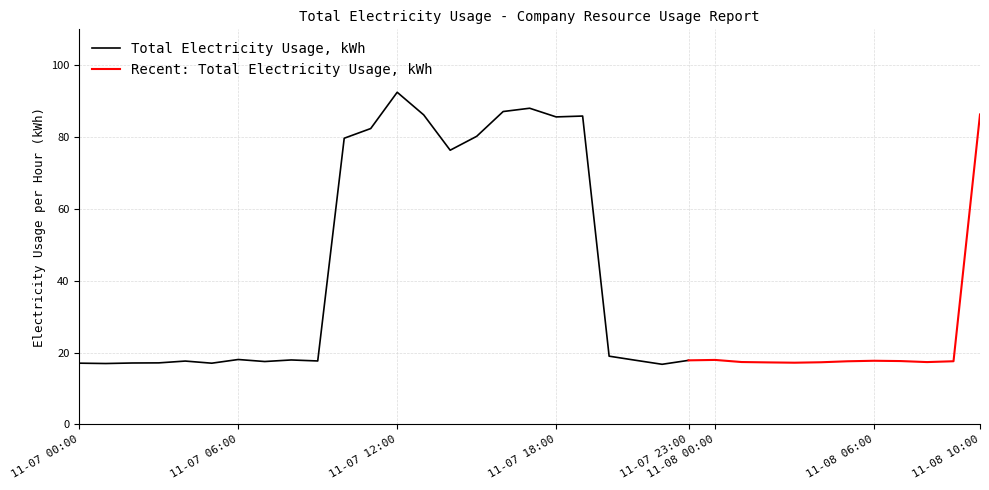

Reading right to left, what are all the values shown in this chart?

11-08 10:00=86.3	11-08 09:00=17.6	11-08 08:00=17.4	11-08 07:00=17.7	11-08 06:00=17.7	11-08 05:00=17.6	11-08 04:00=17.3	11-08 03:00=17.2	11-08 02:00=17.3	11-08 01:00=17.4	11-08 00:00=18.0	11-07 23:00=17.9	11-07 22:00=16.8	11-07 21:00=17.9	11-07 20:00=19.0	11-07 19:00=85.9	11-07 18:00=85.6	11-07 17:00=88.0	11-07 16:00=87.1	11-07 15:00=80.2	11-07 14:00=76.4	11-07 13:00=86.2	11-07 12:00=92.5	11-07 11:00=82.4	11-07 10:00=79.7	11-07 09:00=17.7	11-07 08:00=18.0	11-07 07:00=17.5	11-07 06:00=18.1	11-07 05:00=17.1	11-07 04:00=17.7	11-07 03:00=17.2	11-07 02:00=17.1	11-07 01:00=17.0	11-07 00:00=17.1